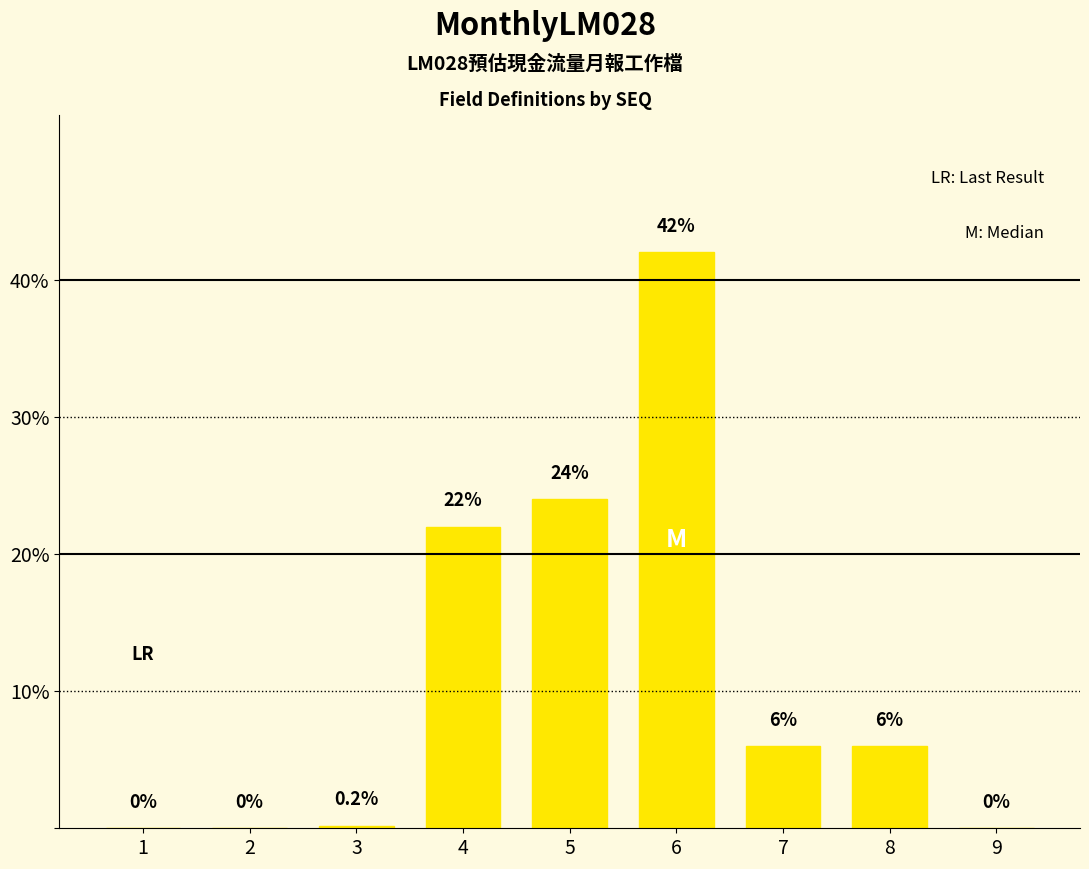

Is it true that the value at 7 is 6.0?

True